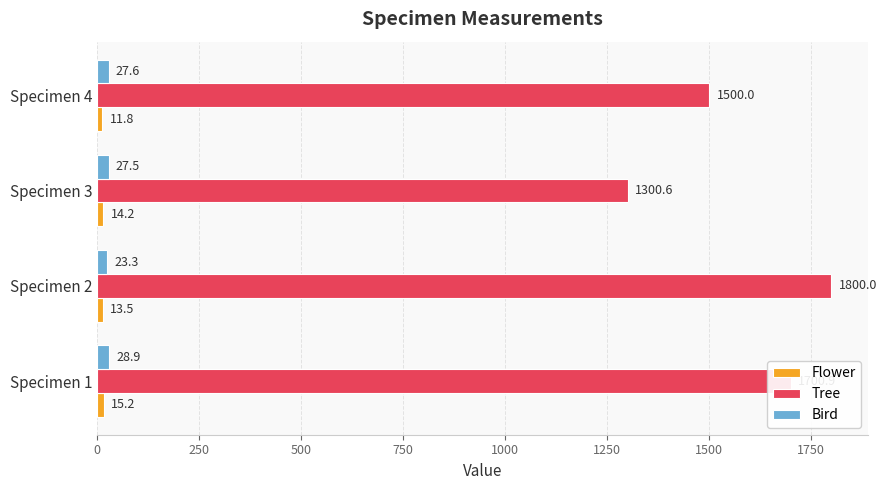

What is the spread (max minus min) of values at Specimen 2?

1786.5